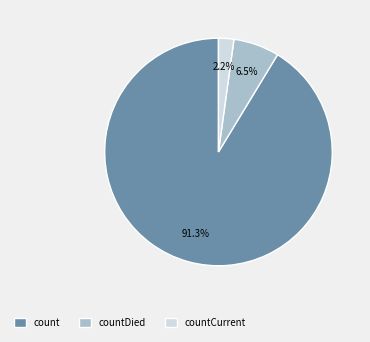

How much of the chart is everything except count?

8.7%